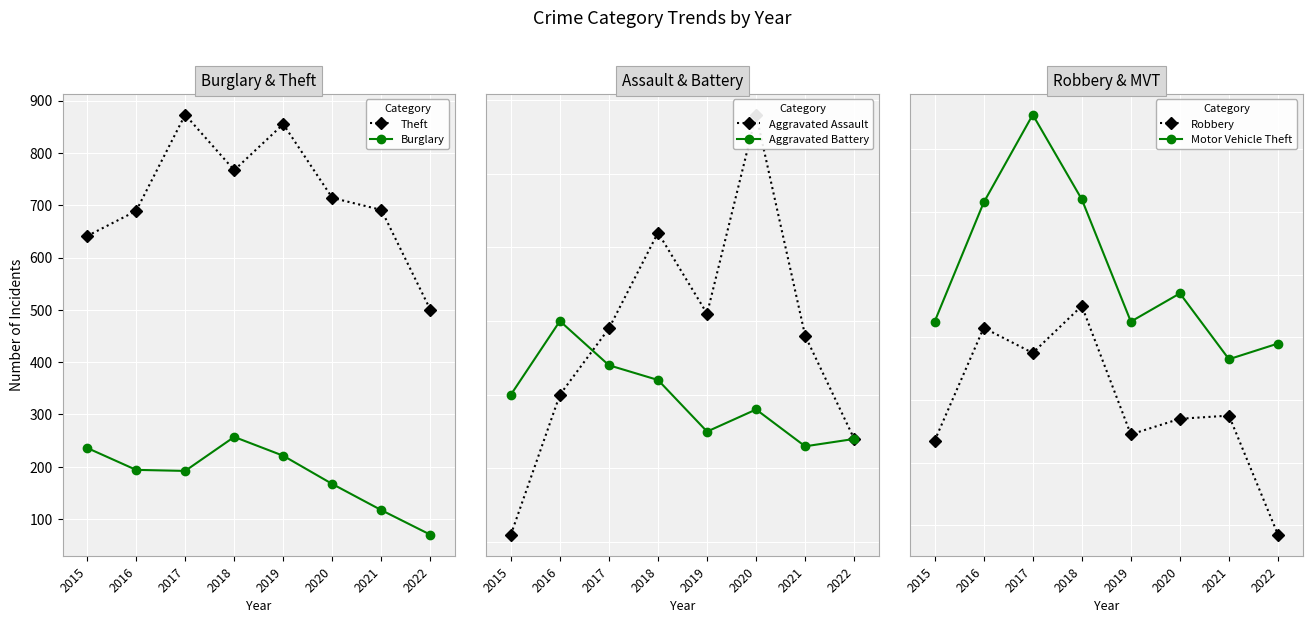

True or false: Burglary and Theft intersect in this chart.

False